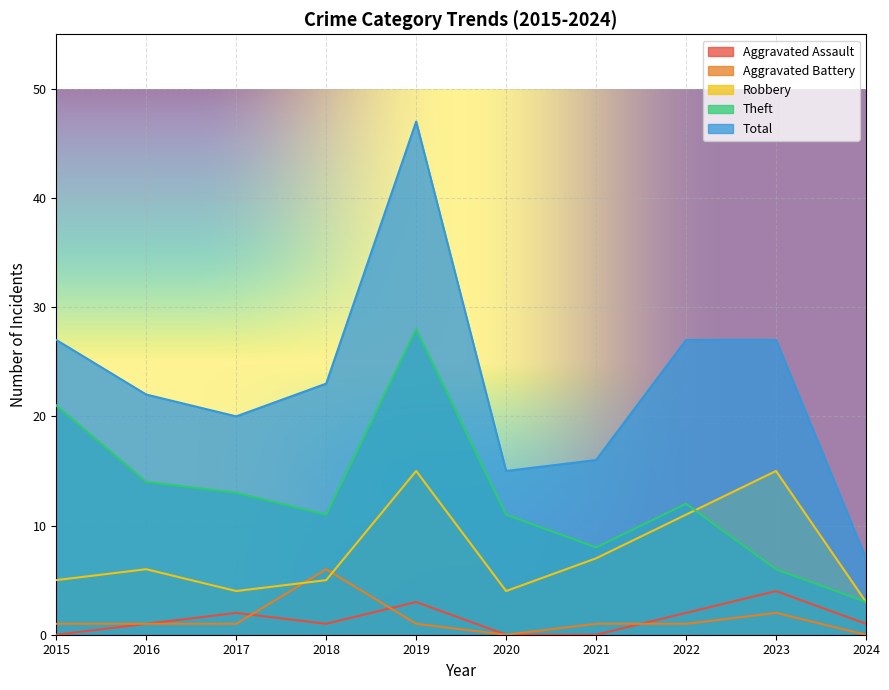

How many series are shown in this chart?

5